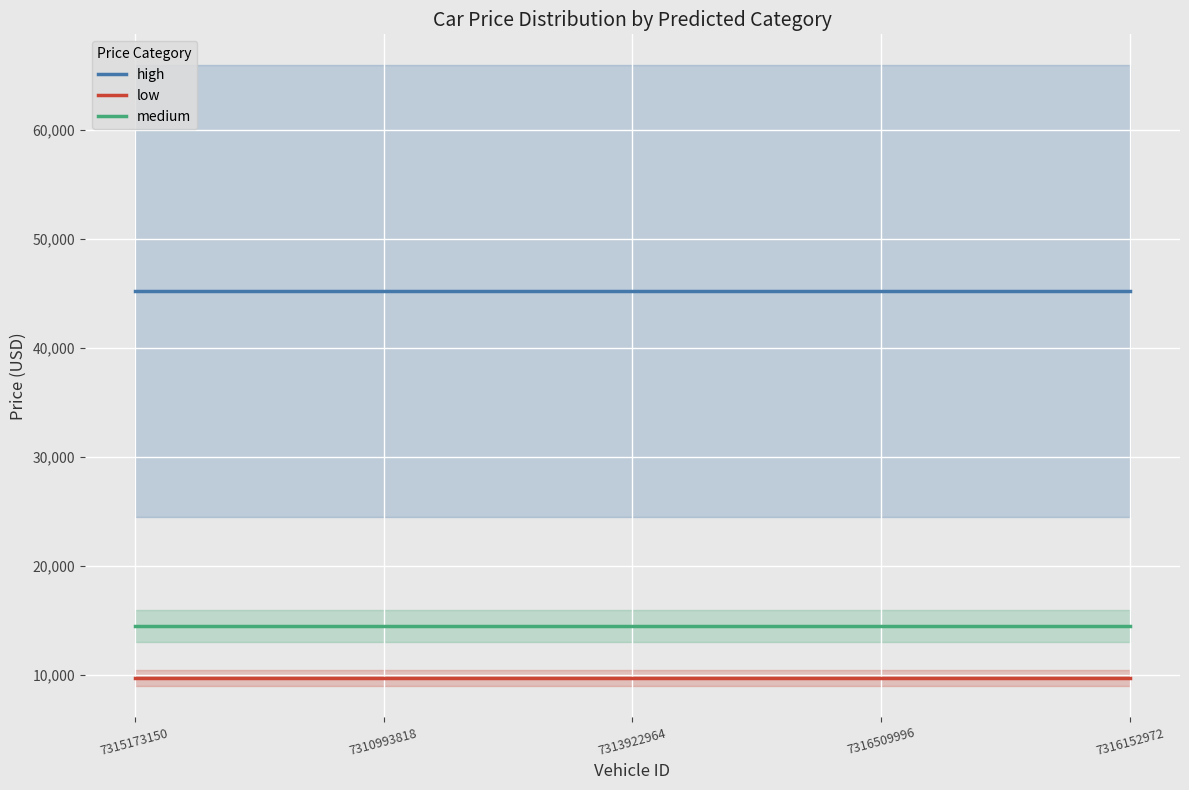

Reading left to right, what are all the values shown in this chart?

high: 7315173150=45200.0	7310993818=45200.0	7313922964=45200.0	7316509996=45200.0	7316152972=45200.0
low: 7315173150=9747.5	7310993818=9747.5	7313922964=9747.5	7316509996=9747.5	7316152972=9747.5
medium: 7315173150=14495.0	7310993818=14495.0	7313922964=14495.0	7316509996=14495.0	7316152972=14495.0